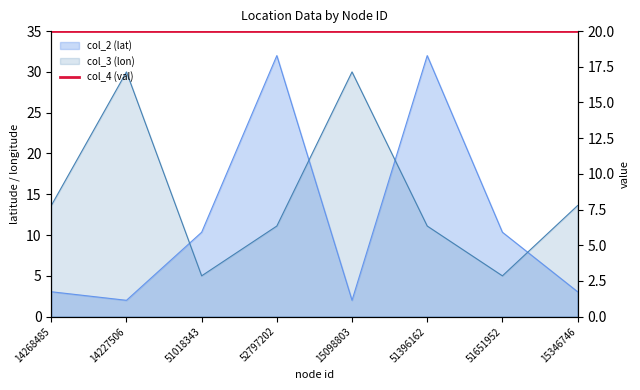

How many values in the col_3 (lon) series are below 13?

4